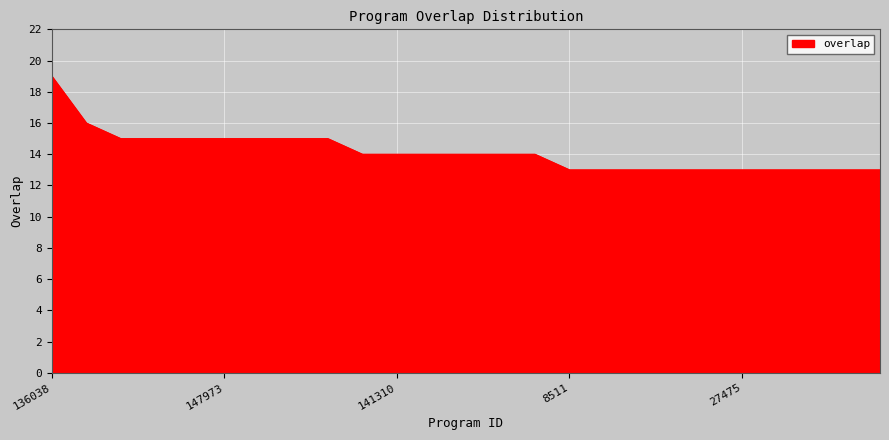

How many lines are shown in the chart?

1